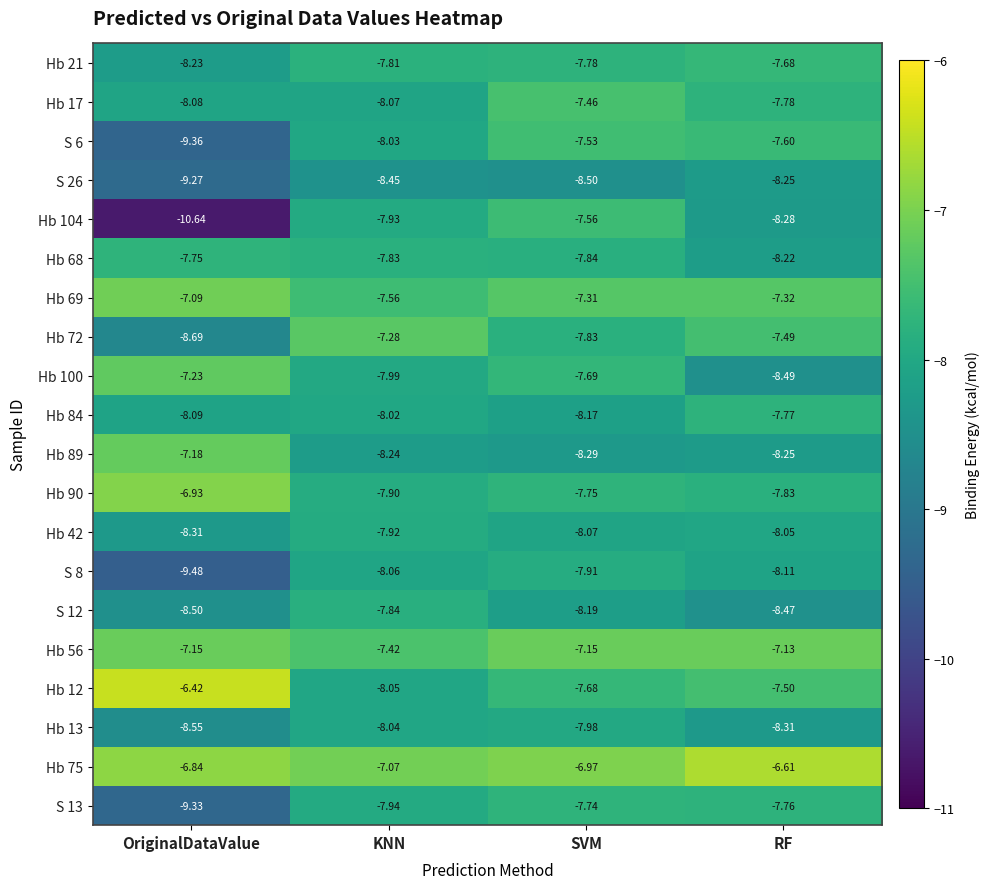

Which series has the widest spread of values?

Hb 104